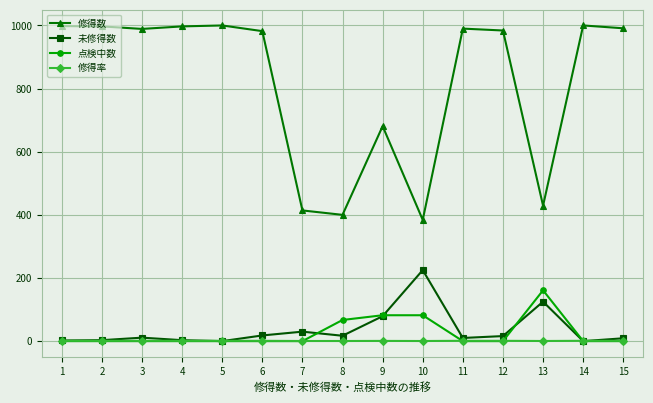

What is the difference between the maximum and second lowest values in the 未修得数 series?

225.0